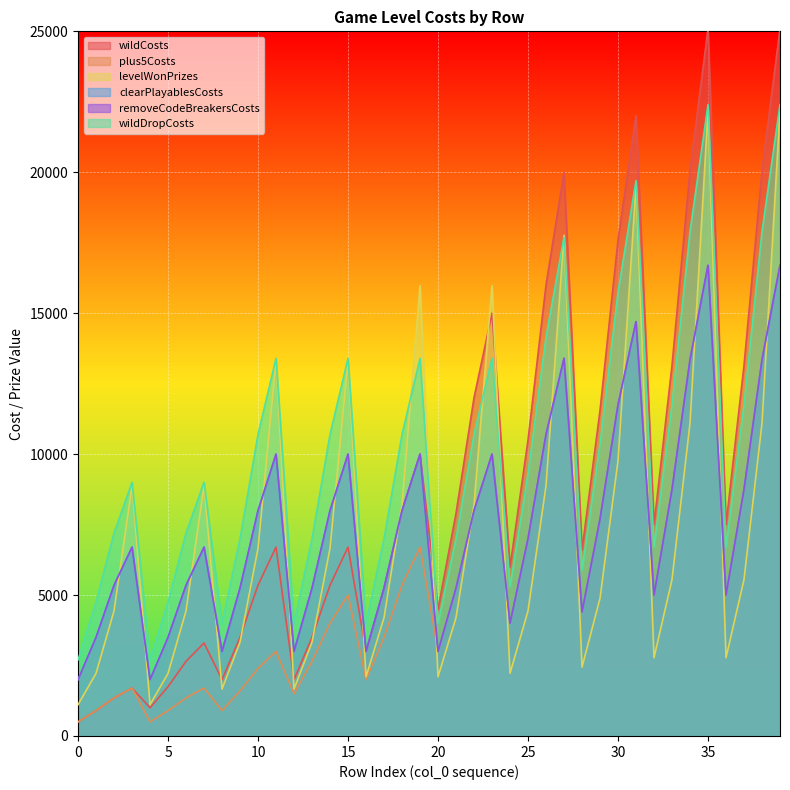

What is the value of the levelWonPrizes point at the 3rd from the left?

4440